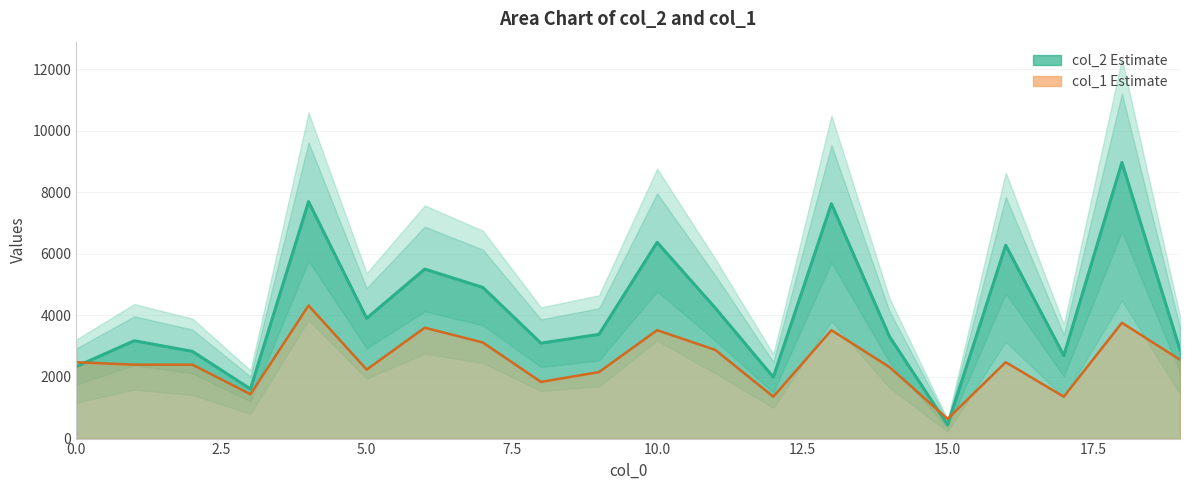

Reading left to right, list all the values displayed in this chart.

col_2 line: 2339	3177	2832	1611	7694	3906	5505	4908	3098	3385	6373	4242	1994	7627	3310	448	6280	2697	8966	2884
col_1 line: 2480	2400	2400	1440	4320	2240	3600	3120	1840	2160	3520	2880	1360	3520	2320	640	2480	1360	3760	2560